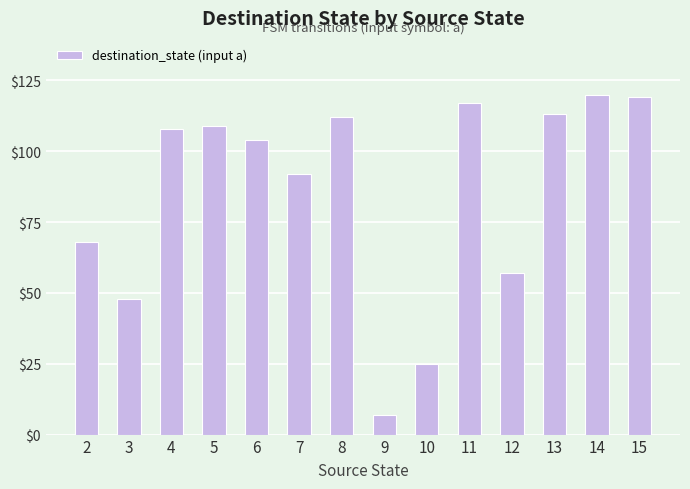

What is the average value?

86